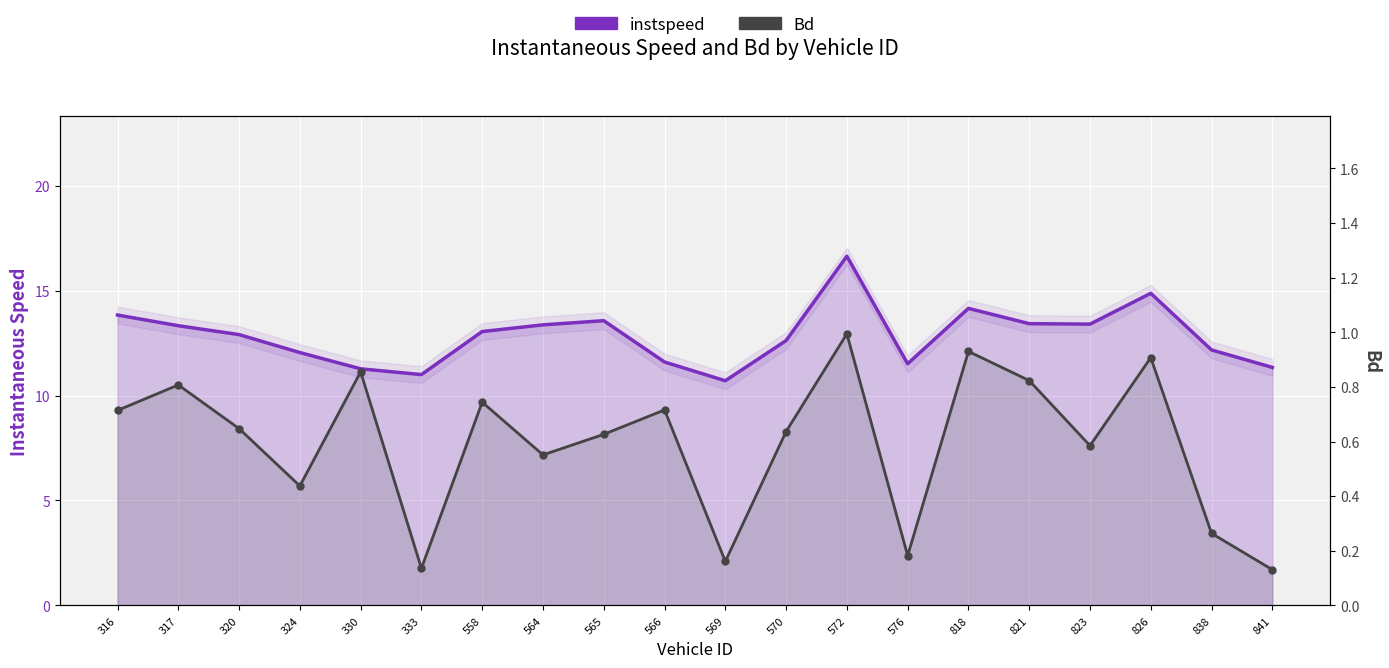

How many lines are shown in the chart?

2